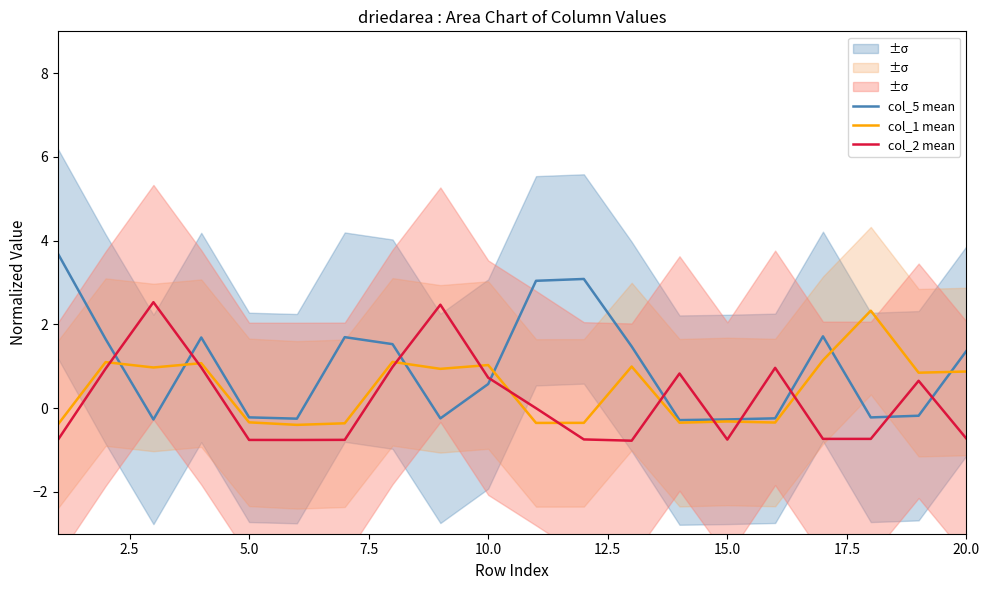

What is the minimum value for col_5 mean?

-0.3